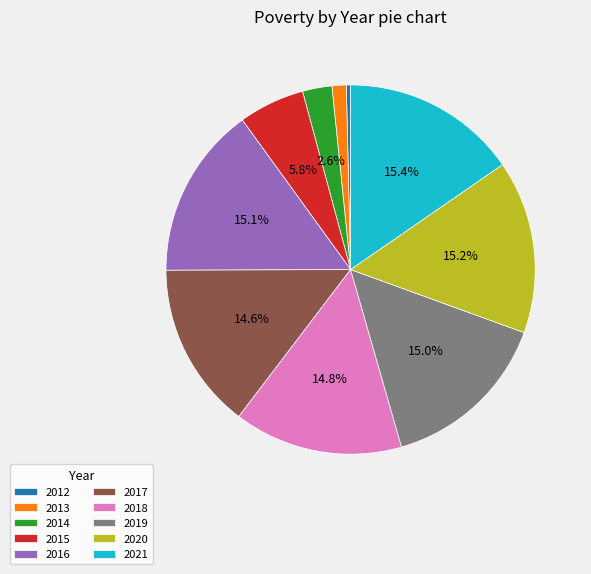

How many segments does this pie chart have?

10